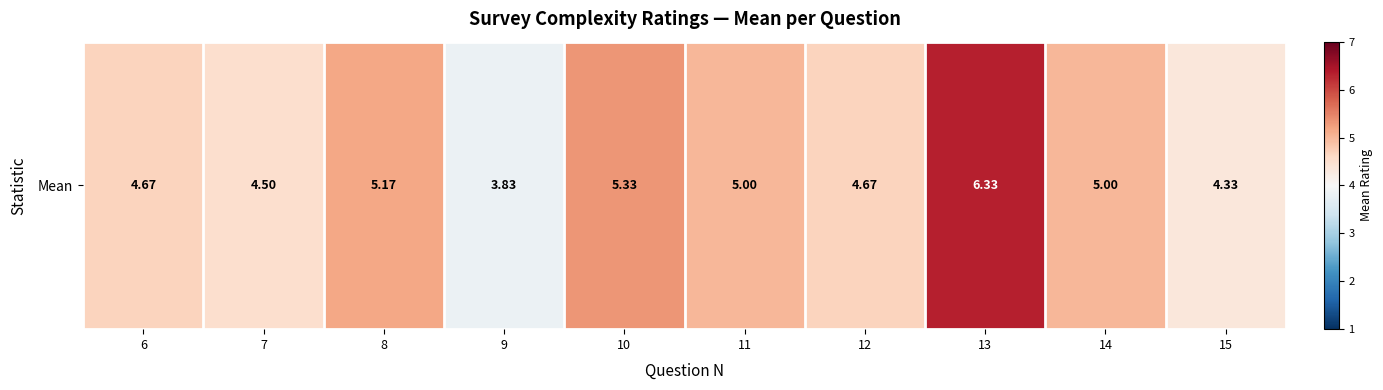

What is the minimum value shown in the chart?

3.8